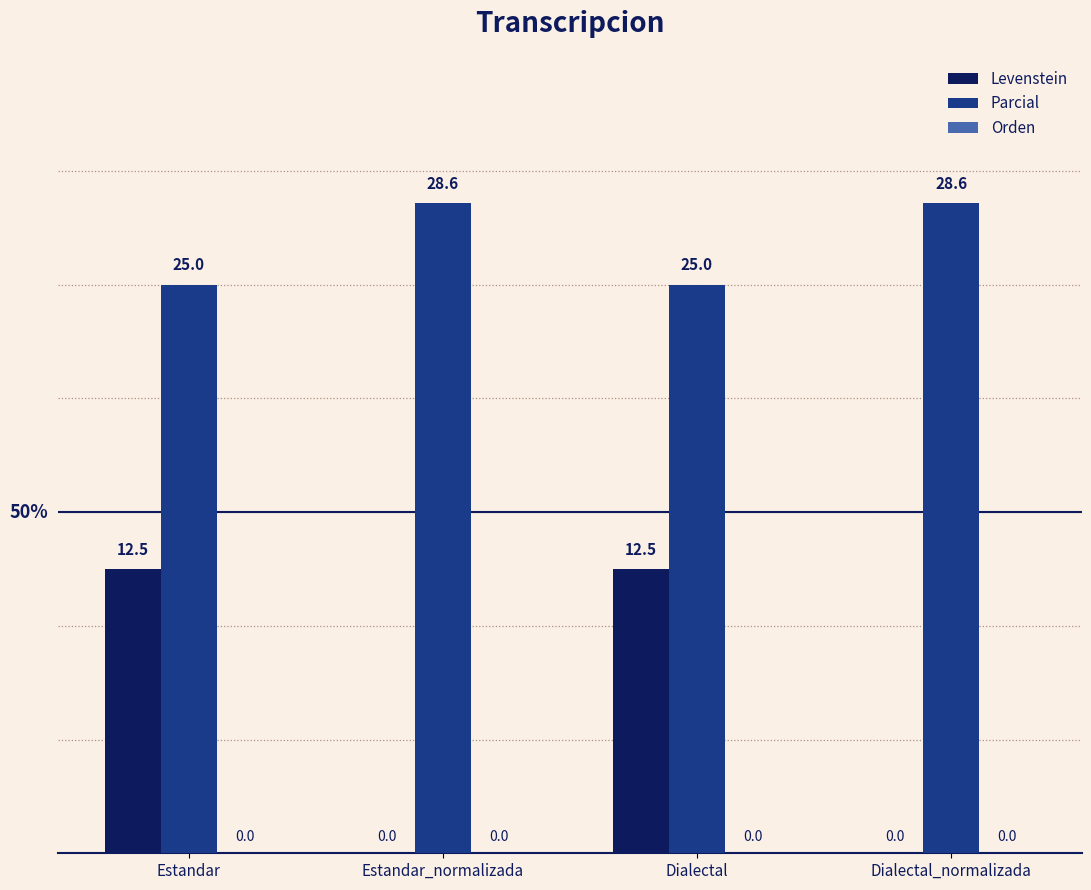

The value of Parcial at Dialectal_normalizada is 28.6. True or false?

True